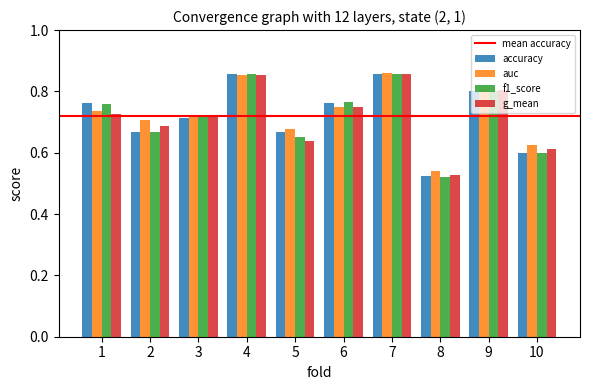

Count the auc values in the range 0 to 1.

10